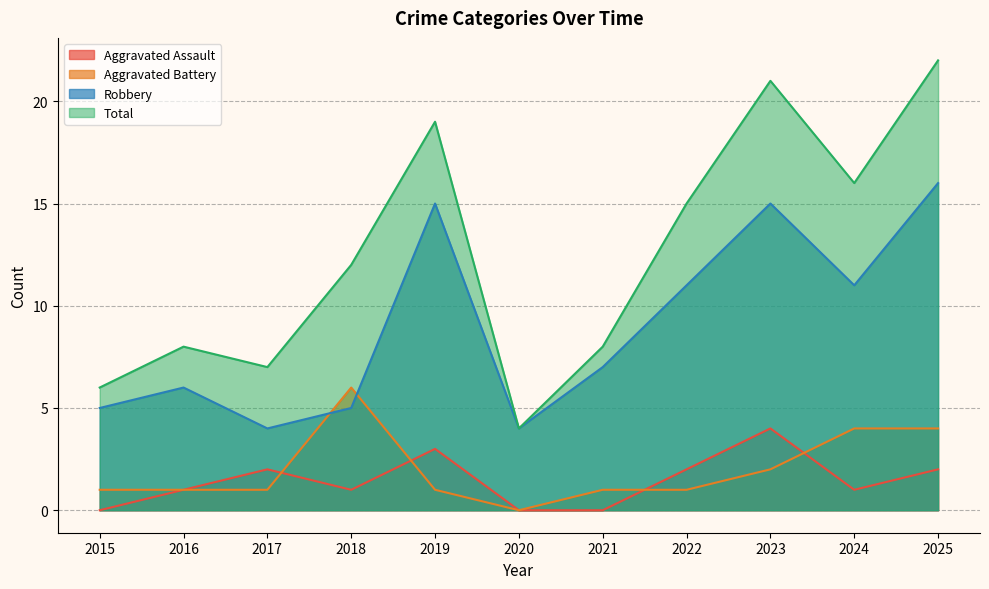

The Aggravated Assault series shows 1 at 2022. True or false?

False